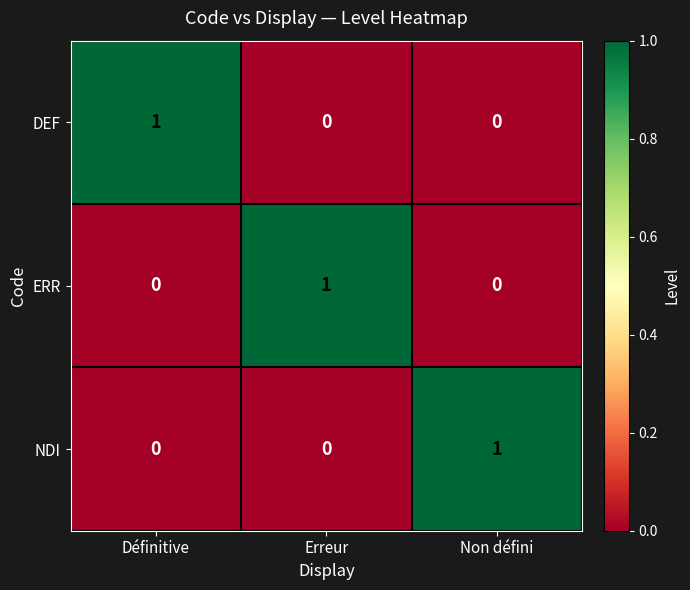

The value of ERR at Non défini is 0. True or false?

True